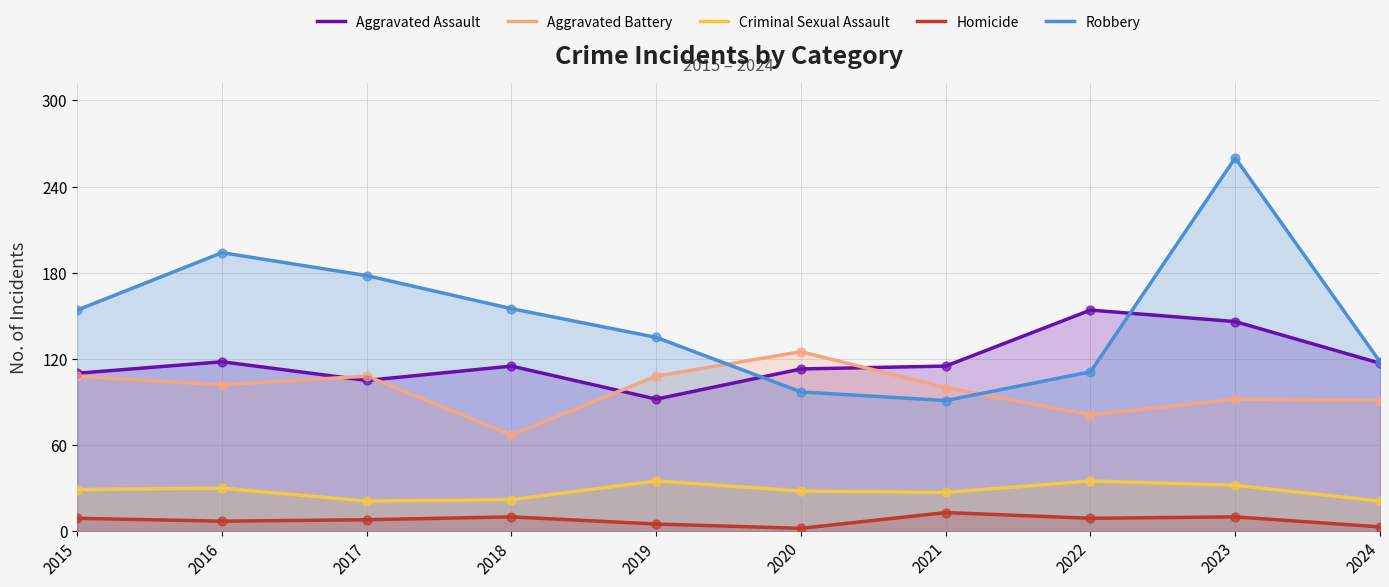

At how many categories does at least one series exceed 20?

10